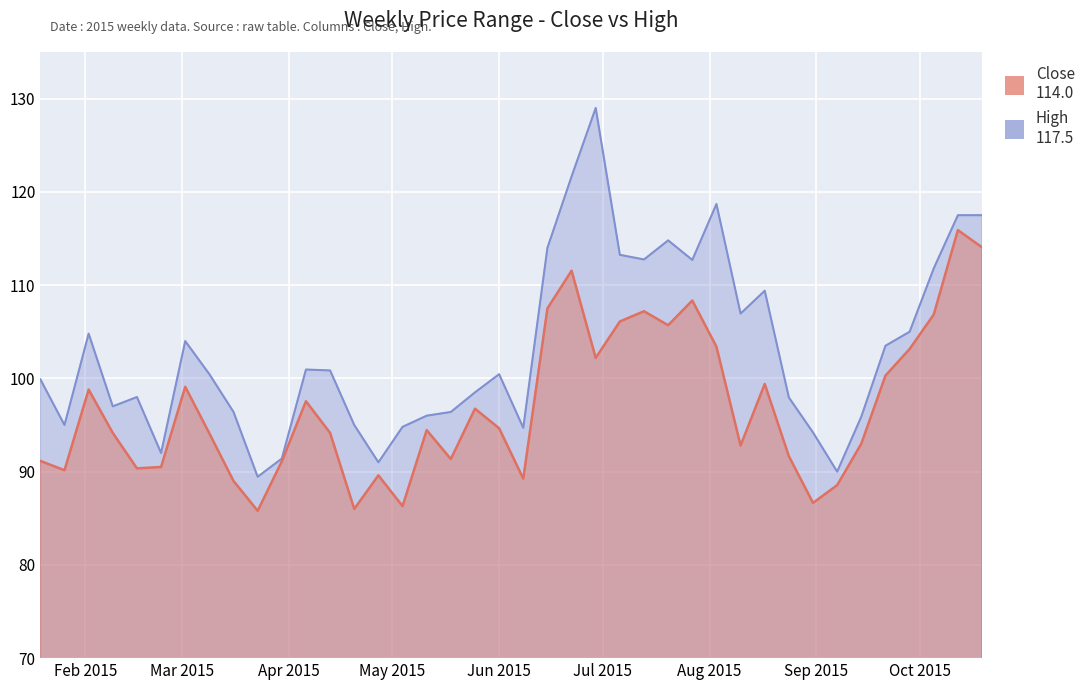

At which category does the chart reach its peak across all series?

2015-06-29